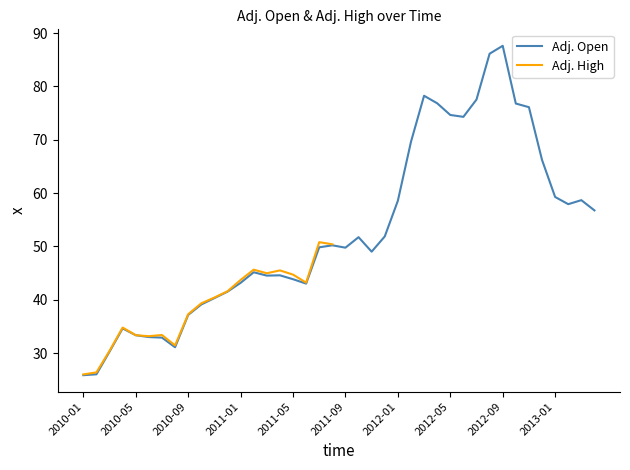

What is the sum of the values at 2011-09 and 2010-07?

82.6